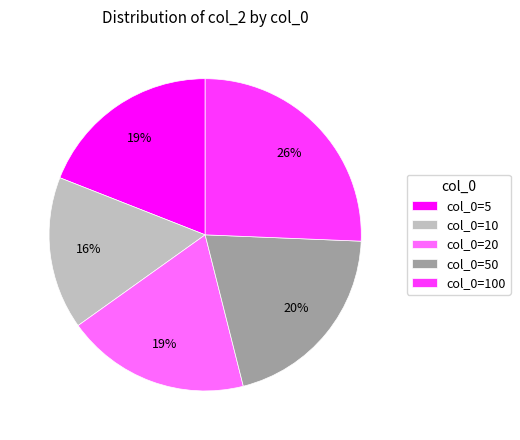

What is the smallest slice in the pie chart?

col_0=10